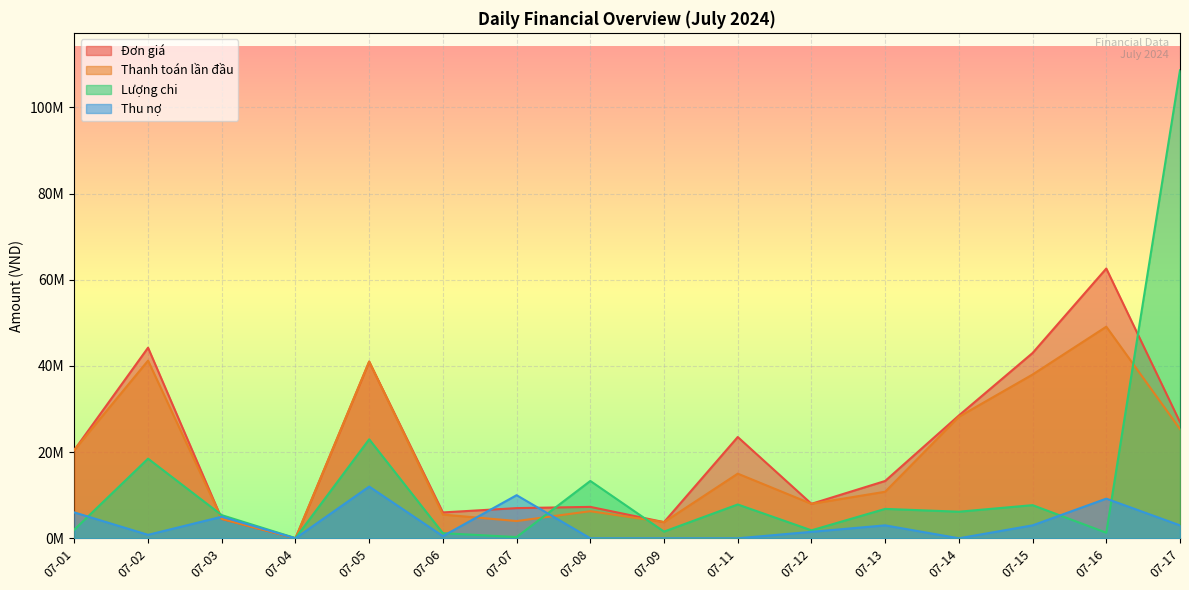

How many positive values does the Thanh toán lần đầu series have?

15